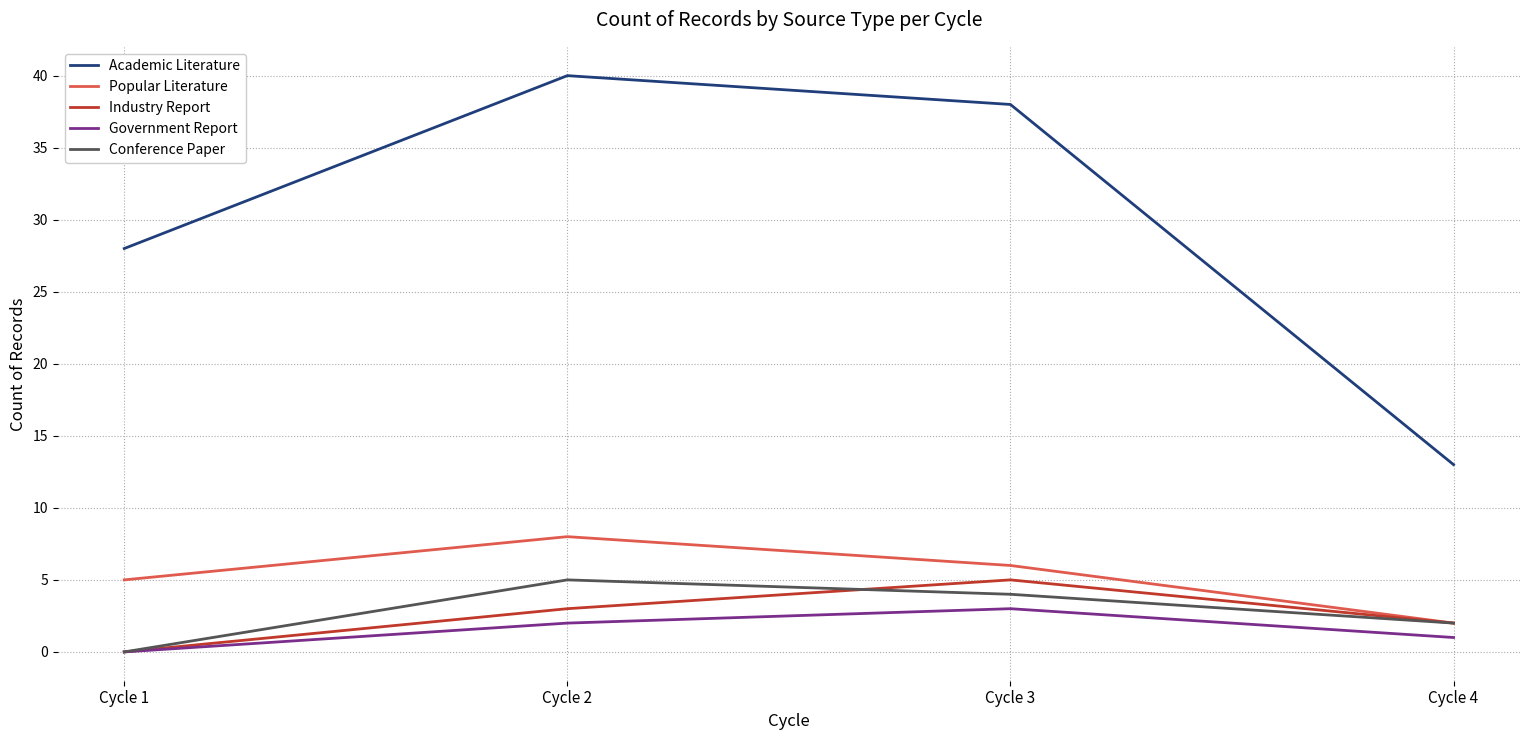

What is the minimum value for Popular Literature?

2